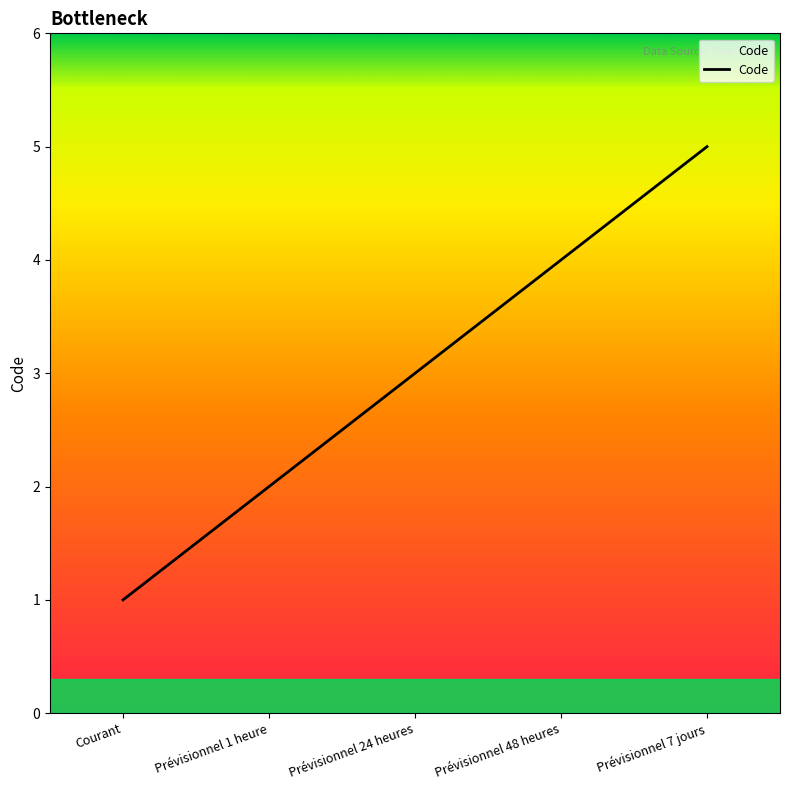

Where is the data nearest to the value 3?

Prévisionnel 24 heures